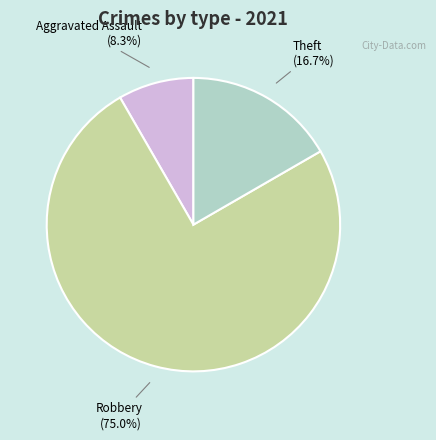

Is there a majority slice in this chart?

Yes